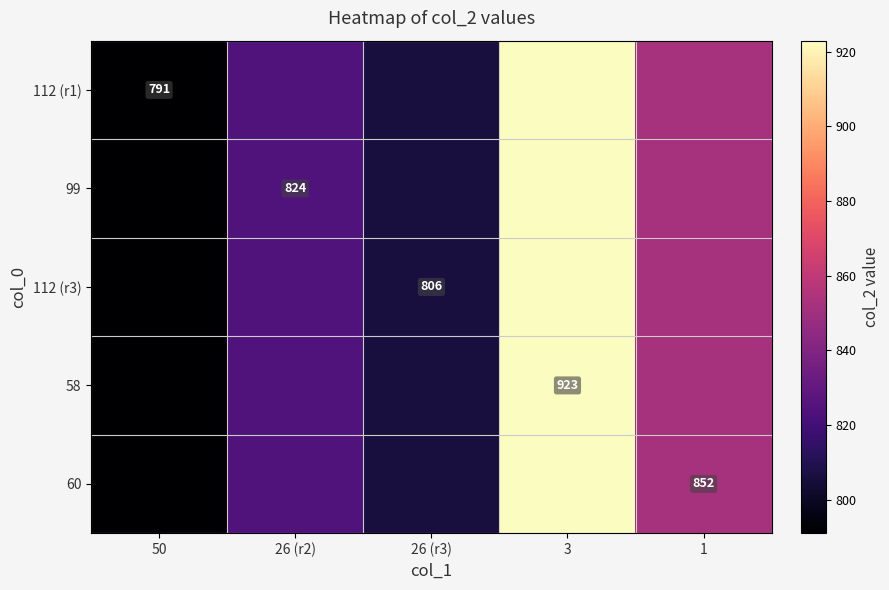

True or false: 112 (r1) has a value of 791 at 50.

True